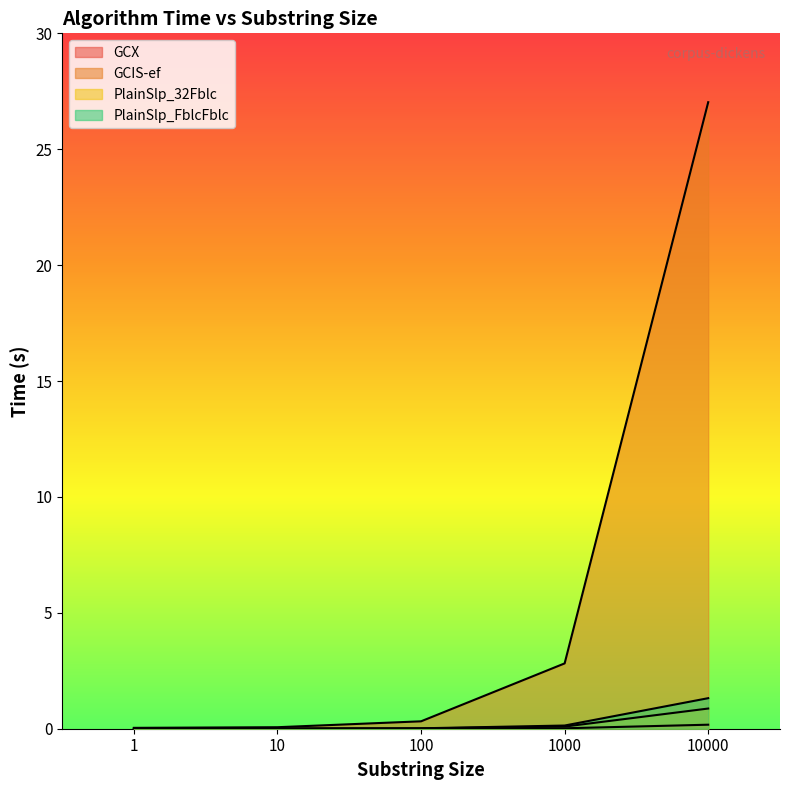

What is the greatest value displayed?

27.0